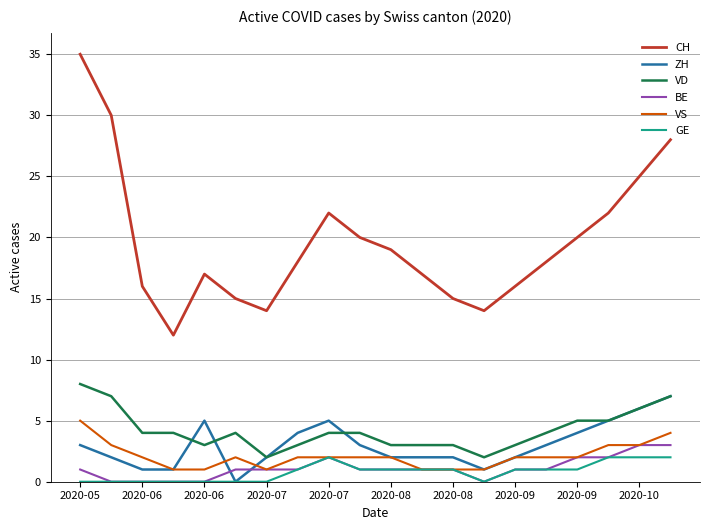

Rank the series by their maximum value, from highest to lowest.

CH, VD, ZH, VS, BE, GE